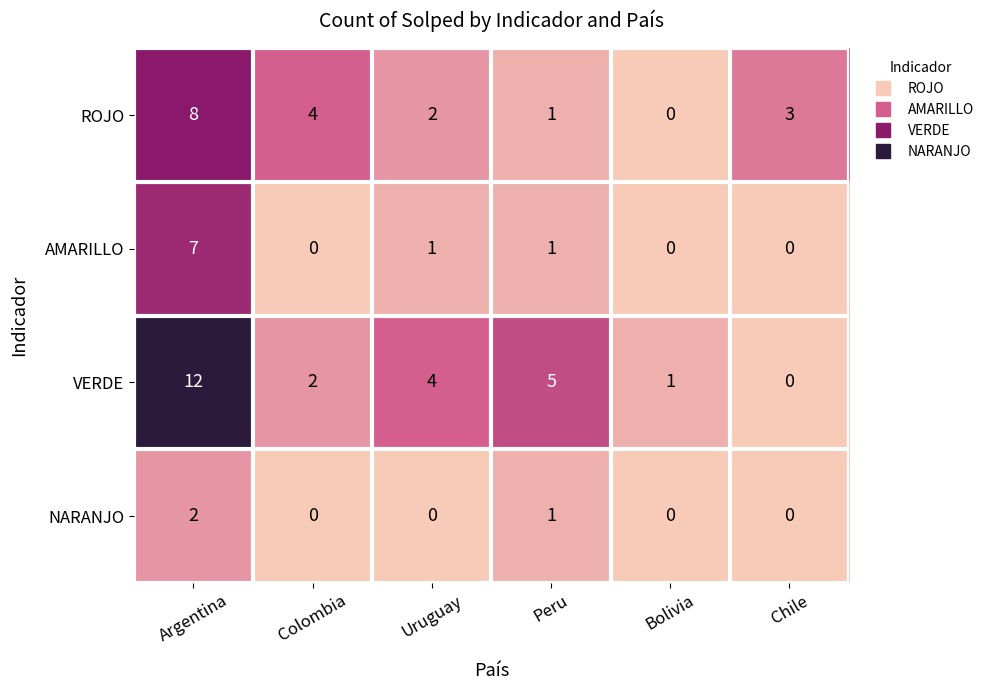

The NARANJO series shows 1 at Argentina. True or false?

False